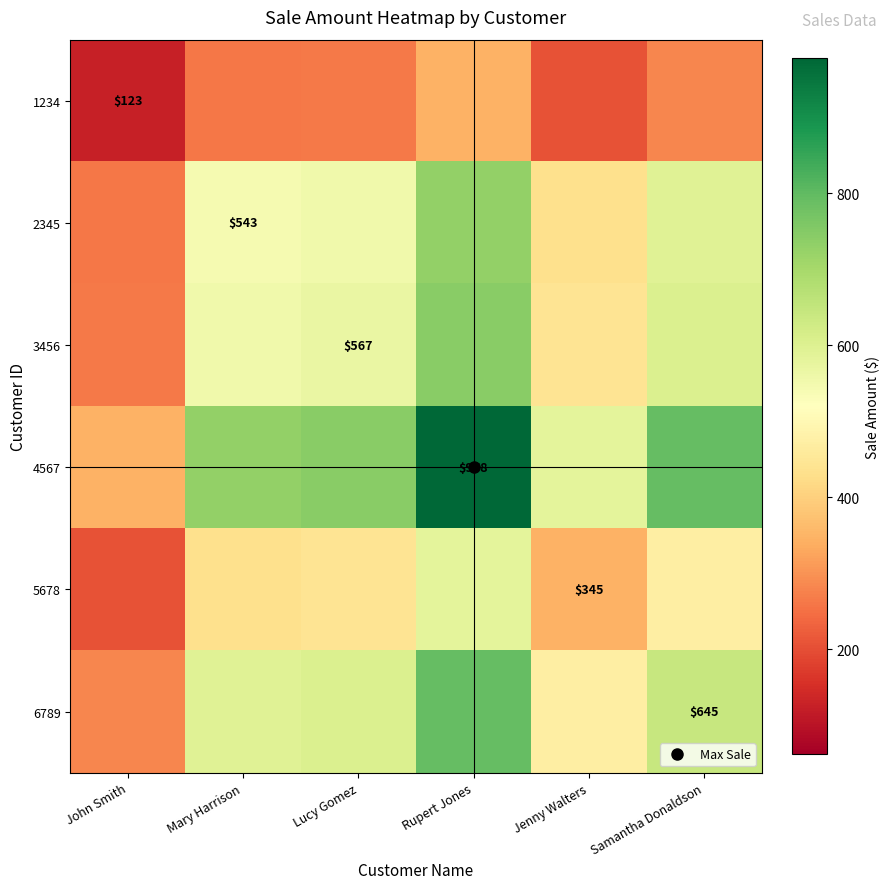

At which label does 5678 reach its minimum?

John Smith